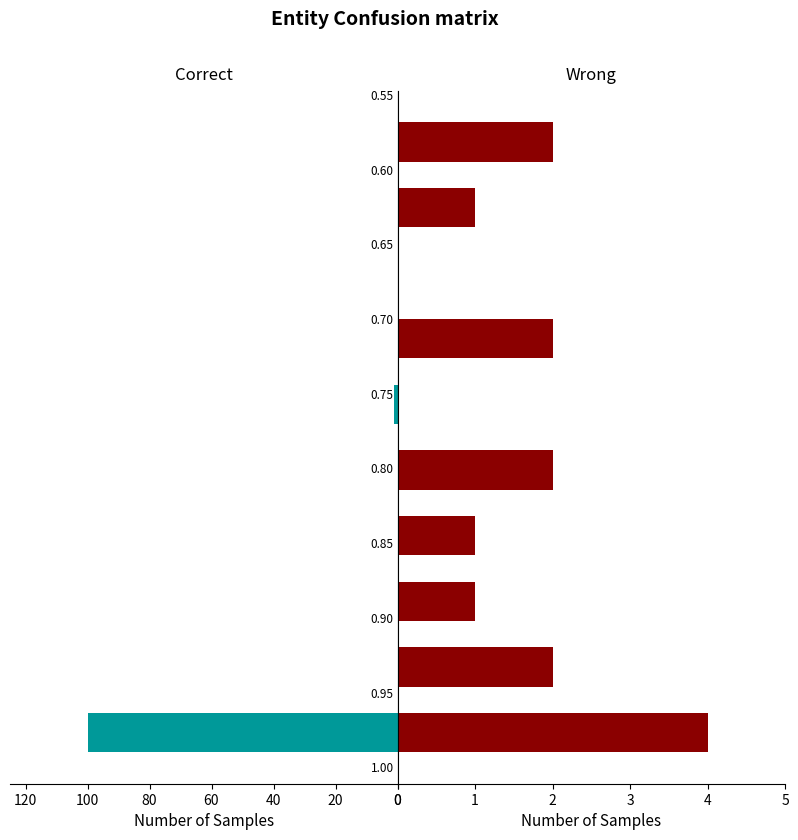

What are all the series names shown in the legend?

Correct, Wrong